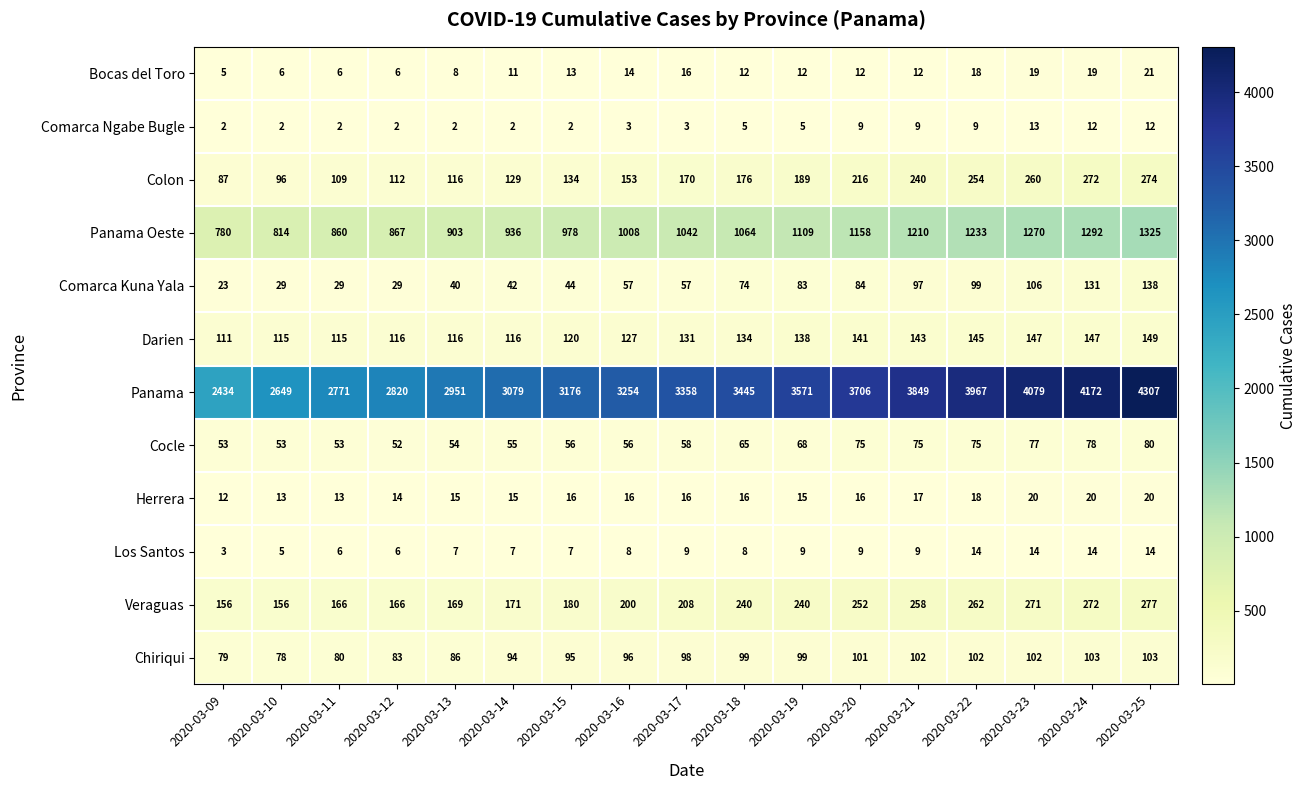

Is it true that Darien equals 116 at 2020-03-13?

True